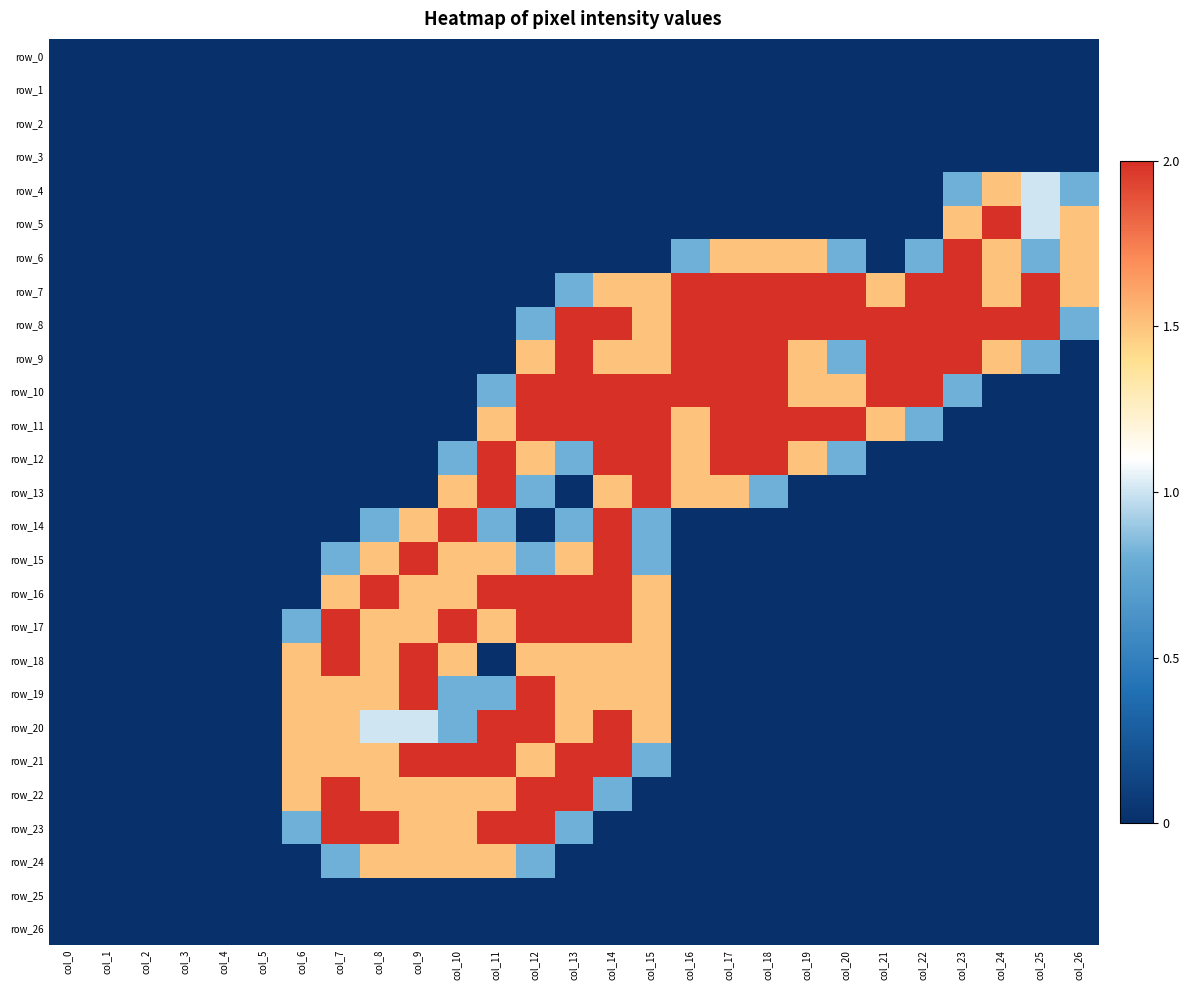

Reading left to right, list all the values displayed in this chart.

row_0: col_0=0.0	col_1=0.0	col_2=0.0	col_3=0.0	col_4=0.0	col_5=0.0	col_6=0.0	col_7=0.0	col_8=0.0	col_9=0.0	col_10=0.0	col_11=0.0	col_12=0.0	col_13=0.0	col_14=0.0	col_15=0.0	col_16=0.0	col_17=0.0	col_18=0.0	col_19=0.0	col_20=0.0	col_21=0.0	col_22=0.0	col_23=0.0	col_24=0.0	col_25=0.0	col_26=0.0
row_1: col_0=0.0	col_1=0.0	col_2=0.0	col_3=0.0	col_4=0.0	col_5=0.0	col_6=0.0	col_7=0.0	col_8=0.0	col_9=0.0	col_10=0.0	col_11=0.0	col_12=0.0	col_13=0.0	col_14=0.0	col_15=0.0	col_16=0.0	col_17=0.0	col_18=0.0	col_19=0.0	col_20=0.0	col_21=0.0	col_22=0.0	col_23=0.0	col_24=0.0	col_25=0.0	col_26=0.0
row_2: col_0=0.0	col_1=0.0	col_2=0.0	col_3=0.0	col_4=0.0	col_5=0.0	col_6=0.0	col_7=0.0	col_8=0.0	col_9=0.0	col_10=0.0	col_11=0.0	col_12=0.0	col_13=0.0	col_14=0.0	col_15=0.0	col_16=0.0	col_17=0.0	col_18=0.0	col_19=0.0	col_20=0.0	col_21=0.0	col_22=0.0	col_23=0.0	col_24=0.0	col_25=0.0	col_26=0.0
row_3: col_0=0.0	col_1=0.0	col_2=0.0	col_3=0.0	col_4=0.0	col_5=0.0	col_6=0.0	col_7=0.0	col_8=0.0	col_9=0.0	col_10=0.0	col_11=0.0	col_12=0.0	col_13=0.0	col_14=0.0	col_15=0.0	col_16=0.0	col_17=0.0	col_18=0.0	col_19=0.0	col_20=0.0	col_21=0.0	col_22=0.0	col_23=0.0	col_24=0.0	col_25=0.0	col_26=0.0
row_4: col_0=0.0	col_1=0.0	col_2=0.0	col_3=0.0	col_4=0.0	col_5=0.0	col_6=0.0	col_7=0.0	col_8=0.0	col_9=0.0	col_10=0.0	col_11=0.0	col_12=0.0	col_13=0.0	col_14=0.0	col_15=0.0	col_16=0.0	col_17=0.0	col_18=0.0	col_19=0.0	col_20=0.0	col_21=0.0	col_22=0.0	col_23=0.8	col_24=1.5	col_25=1.0	col_26=0.8
row_5: col_0=0.0	col_1=0.0	col_2=0.0	col_3=0.0	col_4=0.0	col_5=0.0	col_6=0.0	col_7=0.0	col_8=0.0	col_9=0.0	col_10=0.0	col_11=0.0	col_12=0.0	col_13=0.0	col_14=0.0	col_15=0.0	col_16=0.0	col_17=0.0	col_18=0.0	col_19=0.0	col_20=0.0	col_21=0.0	col_22=0.0	col_23=1.5	col_24=2.0	col_25=1.0	col_26=1.5
row_6: col_0=0.0	col_1=0.0	col_2=0.0	col_3=0.0	col_4=0.0	col_5=0.0	col_6=0.0	col_7=0.0	col_8=0.0	col_9=0.0	col_10=0.0	col_11=0.0	col_12=0.0	col_13=0.0	col_14=0.0	col_15=0.0	col_16=0.8	col_17=1.5	col_18=1.5	col_19=1.5	col_20=0.8	col_21=0.0	col_22=0.8	col_23=2.0	col_24=1.5	col_25=0.8	col_26=1.5
row_7: col_0=0.0	col_1=0.0	col_2=0.0	col_3=0.0	col_4=0.0	col_5=0.0	col_6=0.0	col_7=0.0	col_8=0.0	col_9=0.0	col_10=0.0	col_11=0.0	col_12=0.0	col_13=0.8	col_14=1.5	col_15=1.5	col_16=2.0	col_17=2.0	col_18=2.0	col_19=2.0	col_20=2.0	col_21=1.5	col_22=2.0	col_23=2.0	col_24=1.5	col_25=2.0	col_26=1.5
row_8: col_0=0.0	col_1=0.0	col_2=0.0	col_3=0.0	col_4=0.0	col_5=0.0	col_6=0.0	col_7=0.0	col_8=0.0	col_9=0.0	col_10=0.0	col_11=0.0	col_12=0.8	col_13=2.0	col_14=2.0	col_15=1.5	col_16=2.0	col_17=2.0	col_18=2.0	col_19=2.0	col_20=2.0	col_21=2.0	col_22=2.0	col_23=2.0	col_24=2.0	col_25=2.0	col_26=0.8
row_9: col_0=0.0	col_1=0.0	col_2=0.0	col_3=0.0	col_4=0.0	col_5=0.0	col_6=0.0	col_7=0.0	col_8=0.0	col_9=0.0	col_10=0.0	col_11=0.0	col_12=1.5	col_13=2.0	col_14=1.5	col_15=1.5	col_16=2.0	col_17=2.0	col_18=2.0	col_19=1.5	col_20=0.8	col_21=2.0	col_22=2.0	col_23=2.0	col_24=1.5	col_25=0.8	col_26=0.0
row_10: col_0=0.0	col_1=0.0	col_2=0.0	col_3=0.0	col_4=0.0	col_5=0.0	col_6=0.0	col_7=0.0	col_8=0.0	col_9=0.0	col_10=0.0	col_11=0.8	col_12=2.0	col_13=2.0	col_14=2.0	col_15=2.0	col_16=2.0	col_17=2.0	col_18=2.0	col_19=1.5	col_20=1.5	col_21=2.0	col_22=2.0	col_23=0.8	col_24=0.0	col_25=0.0	col_26=0.0
row_11: col_0=0.0	col_1=0.0	col_2=0.0	col_3=0.0	col_4=0.0	col_5=0.0	col_6=0.0	col_7=0.0	col_8=0.0	col_9=0.0	col_10=0.0	col_11=1.5	col_12=2.0	col_13=2.0	col_14=2.0	col_15=2.0	col_16=1.5	col_17=2.0	col_18=2.0	col_19=2.0	col_20=2.0	col_21=1.5	col_22=0.8	col_23=0.0	col_24=0.0	col_25=0.0	col_26=0.0
row_12: col_0=0.0	col_1=0.0	col_2=0.0	col_3=0.0	col_4=0.0	col_5=0.0	col_6=0.0	col_7=0.0	col_8=0.0	col_9=0.0	col_10=0.8	col_11=2.0	col_12=1.5	col_13=0.8	col_14=2.0	col_15=2.0	col_16=1.5	col_17=2.0	col_18=2.0	col_19=1.5	col_20=0.8	col_21=0.0	col_22=0.0	col_23=0.0	col_24=0.0	col_25=0.0	col_26=0.0
row_13: col_0=0.0	col_1=0.0	col_2=0.0	col_3=0.0	col_4=0.0	col_5=0.0	col_6=0.0	col_7=0.0	col_8=0.0	col_9=0.0	col_10=1.5	col_11=2.0	col_12=0.8	col_13=0.0	col_14=1.5	col_15=2.0	col_16=1.5	col_17=1.5	col_18=0.8	col_19=0.0	col_20=0.0	col_21=0.0	col_22=0.0	col_23=0.0	col_24=0.0	col_25=0.0	col_26=0.0
row_14: col_0=0.0	col_1=0.0	col_2=0.0	col_3=0.0	col_4=0.0	col_5=0.0	col_6=0.0	col_7=0.0	col_8=0.8	col_9=1.5	col_10=2.0	col_11=0.8	col_12=0.0	col_13=0.8	col_14=2.0	col_15=0.8	col_16=0.0	col_17=0.0	col_18=0.0	col_19=0.0	col_20=0.0	col_21=0.0	col_22=0.0	col_23=0.0	col_24=0.0	col_25=0.0	col_26=0.0
row_15: col_0=0.0	col_1=0.0	col_2=0.0	col_3=0.0	col_4=0.0	col_5=0.0	col_6=0.0	col_7=0.8	col_8=1.5	col_9=2.0	col_10=1.5	col_11=1.5	col_12=0.8	col_13=1.5	col_14=2.0	col_15=0.8	col_16=0.0	col_17=0.0	col_18=0.0	col_19=0.0	col_20=0.0	col_21=0.0	col_22=0.0	col_23=0.0	col_24=0.0	col_25=0.0	col_26=0.0
row_16: col_0=0.0	col_1=0.0	col_2=0.0	col_3=0.0	col_4=0.0	col_5=0.0	col_6=0.0	col_7=1.5	col_8=2.0	col_9=1.5	col_10=1.5	col_11=2.0	col_12=2.0	col_13=2.0	col_14=2.0	col_15=1.5	col_16=0.0	col_17=0.0	col_18=0.0	col_19=0.0	col_20=0.0	col_21=0.0	col_22=0.0	col_23=0.0	col_24=0.0	col_25=0.0	col_26=0.0
row_17: col_0=0.0	col_1=0.0	col_2=0.0	col_3=0.0	col_4=0.0	col_5=0.0	col_6=0.8	col_7=2.0	col_8=1.5	col_9=1.5	col_10=2.0	col_11=1.5	col_12=2.0	col_13=2.0	col_14=2.0	col_15=1.5	col_16=0.0	col_17=0.0	col_18=0.0	col_19=0.0	col_20=0.0	col_21=0.0	col_22=0.0	col_23=0.0	col_24=0.0	col_25=0.0	col_26=0.0
row_18: col_0=0.0	col_1=0.0	col_2=0.0	col_3=0.0	col_4=0.0	col_5=0.0	col_6=1.5	col_7=2.0	col_8=1.5	col_9=2.0	col_10=1.5	col_11=0.0	col_12=1.5	col_13=1.5	col_14=1.5	col_15=1.5	col_16=0.0	col_17=0.0	col_18=0.0	col_19=0.0	col_20=0.0	col_21=0.0	col_22=0.0	col_23=0.0	col_24=0.0	col_25=0.0	col_26=0.0
row_19: col_0=0.0	col_1=0.0	col_2=0.0	col_3=0.0	col_4=0.0	col_5=0.0	col_6=1.5	col_7=1.5	col_8=1.5	col_9=2.0	col_10=0.8	col_11=0.8	col_12=2.0	col_13=1.5	col_14=1.5	col_15=1.5	col_16=0.0	col_17=0.0	col_18=0.0	col_19=0.0	col_20=0.0	col_21=0.0	col_22=0.0	col_23=0.0	col_24=0.0	col_25=0.0	col_26=0.0
row_20: col_0=0.0	col_1=0.0	col_2=0.0	col_3=0.0	col_4=0.0	col_5=0.0	col_6=1.5	col_7=1.5	col_8=1.0	col_9=1.0	col_10=0.8	col_11=2.0	col_12=2.0	col_13=1.5	col_14=2.0	col_15=1.5	col_16=0.0	col_17=0.0	col_18=0.0	col_19=0.0	col_20=0.0	col_21=0.0	col_22=0.0	col_23=0.0	col_24=0.0	col_25=0.0	col_26=0.0
row_21: col_0=0.0	col_1=0.0	col_2=0.0	col_3=0.0	col_4=0.0	col_5=0.0	col_6=1.5	col_7=1.5	col_8=1.5	col_9=2.0	col_10=2.0	col_11=2.0	col_12=1.5	col_13=2.0	col_14=2.0	col_15=0.8	col_16=0.0	col_17=0.0	col_18=0.0	col_19=0.0	col_20=0.0	col_21=0.0	col_22=0.0	col_23=0.0	col_24=0.0	col_25=0.0	col_26=0.0
row_22: col_0=0.0	col_1=0.0	col_2=0.0	col_3=0.0	col_4=0.0	col_5=0.0	col_6=1.5	col_7=2.0	col_8=1.5	col_9=1.5	col_10=1.5	col_11=1.5	col_12=2.0	col_13=2.0	col_14=0.8	col_15=0.0	col_16=0.0	col_17=0.0	col_18=0.0	col_19=0.0	col_20=0.0	col_21=0.0	col_22=0.0	col_23=0.0	col_24=0.0	col_25=0.0	col_26=0.0
row_23: col_0=0.0	col_1=0.0	col_2=0.0	col_3=0.0	col_4=0.0	col_5=0.0	col_6=0.8	col_7=2.0	col_8=2.0	col_9=1.5	col_10=1.5	col_11=2.0	col_12=2.0	col_13=0.8	col_14=0.0	col_15=0.0	col_16=0.0	col_17=0.0	col_18=0.0	col_19=0.0	col_20=0.0	col_21=0.0	col_22=0.0	col_23=0.0	col_24=0.0	col_25=0.0	col_26=0.0
row_24: col_0=0.0	col_1=0.0	col_2=0.0	col_3=0.0	col_4=0.0	col_5=0.0	col_6=0.0	col_7=0.8	col_8=1.5	col_9=1.5	col_10=1.5	col_11=1.5	col_12=0.8	col_13=0.0	col_14=0.0	col_15=0.0	col_16=0.0	col_17=0.0	col_18=0.0	col_19=0.0	col_20=0.0	col_21=0.0	col_22=0.0	col_23=0.0	col_24=0.0	col_25=0.0	col_26=0.0
row_25: col_0=0.0	col_1=0.0	col_2=0.0	col_3=0.0	col_4=0.0	col_5=0.0	col_6=0.0	col_7=0.0	col_8=0.0	col_9=0.0	col_10=0.0	col_11=0.0	col_12=0.0	col_13=0.0	col_14=0.0	col_15=0.0	col_16=0.0	col_17=0.0	col_18=0.0	col_19=0.0	col_20=0.0	col_21=0.0	col_22=0.0	col_23=0.0	col_24=0.0	col_25=0.0	col_26=0.0
row_26: col_0=0.0	col_1=0.0	col_2=0.0	col_3=0.0	col_4=0.0	col_5=0.0	col_6=0.0	col_7=0.0	col_8=0.0	col_9=0.0	col_10=0.0	col_11=0.0	col_12=0.0	col_13=0.0	col_14=0.0	col_15=0.0	col_16=0.0	col_17=0.0	col_18=0.0	col_19=0.0	col_20=0.0	col_21=0.0	col_22=0.0	col_23=0.0	col_24=0.0	col_25=0.0	col_26=0.0